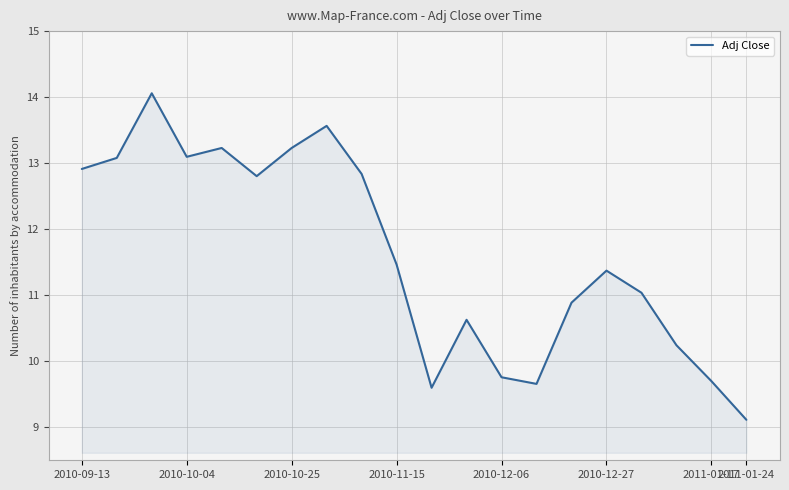

What is the difference between the maximum and minimum values?

4.9